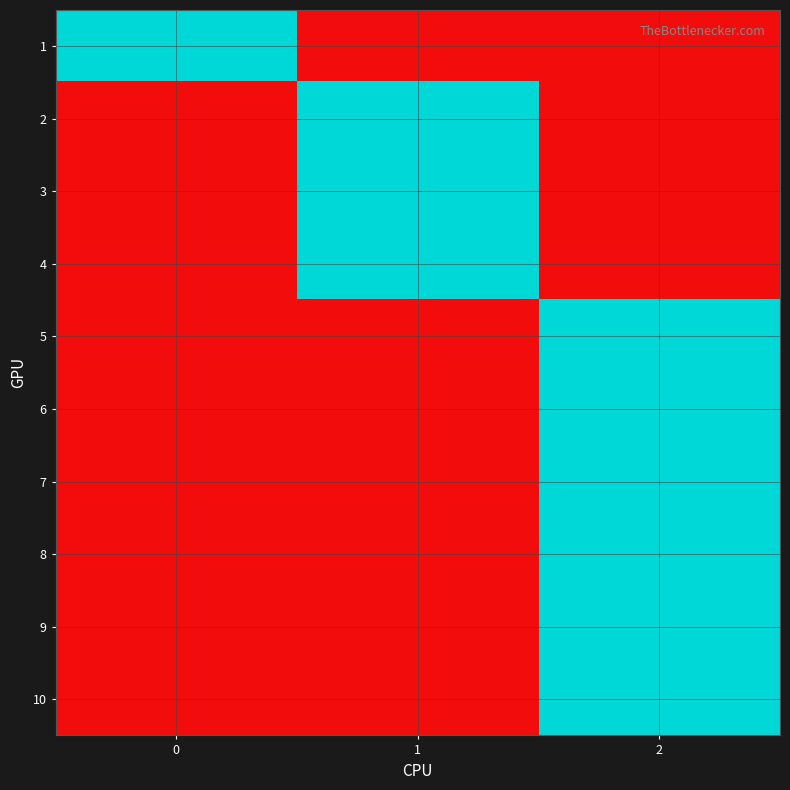

What is the total value across all series at 2?

6